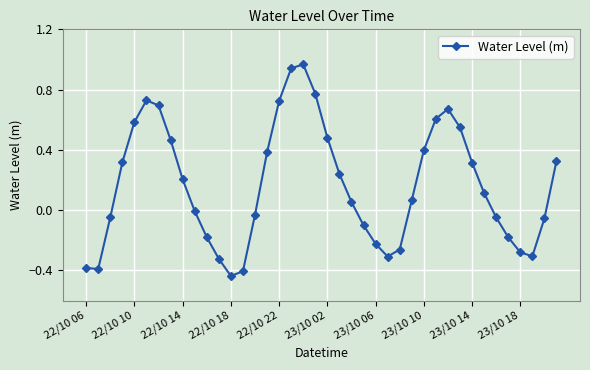

What is the difference between the maximum and second lowest values?

1.4